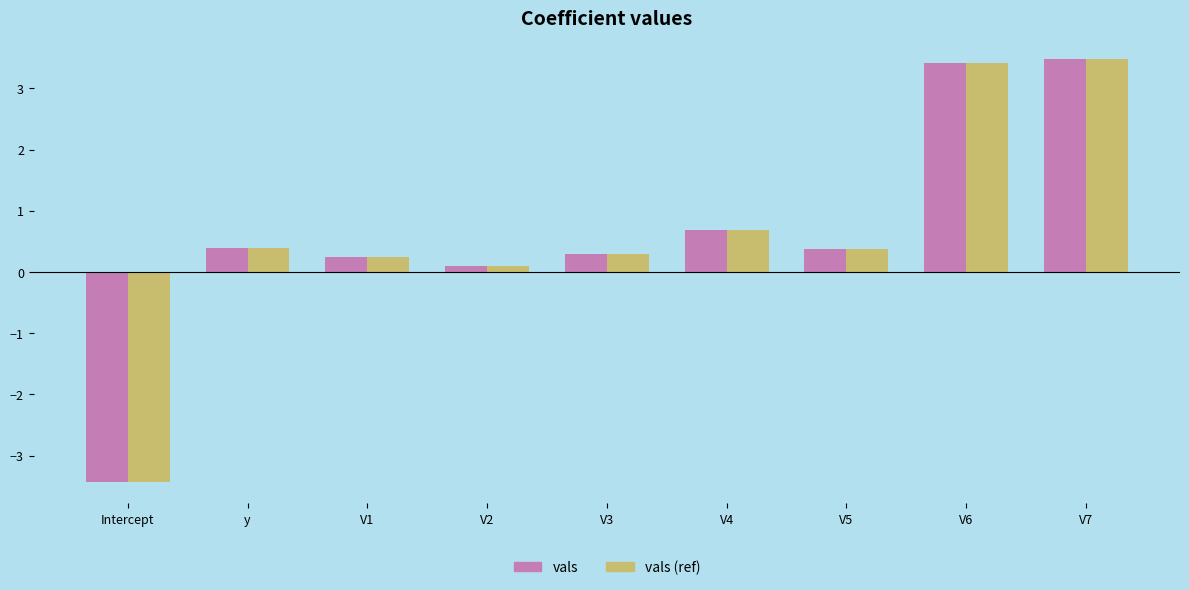

The value of vals (ref) at V3 is 0.3. True or false?

True